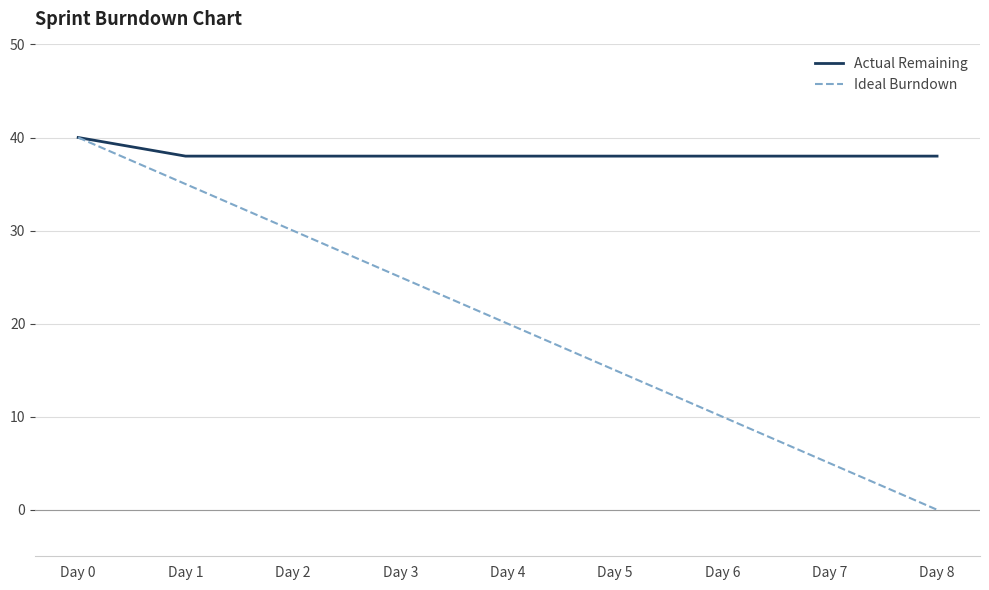

At which category is the sum across all series the highest?

Day 0